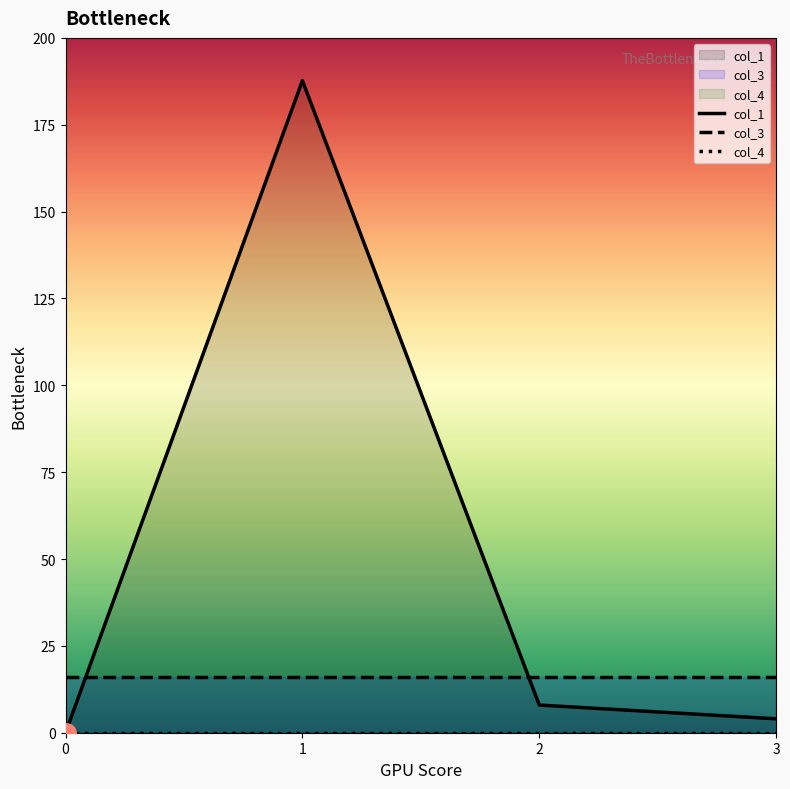

Rank the series at 3 from lowest to highest value.

col_4, col_1, col_3